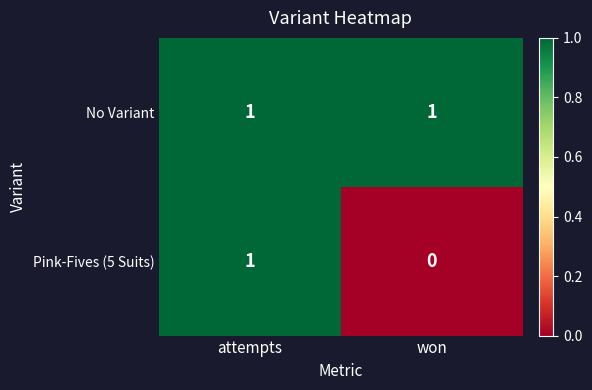

Which series has the largest total across all categories?

No Variant